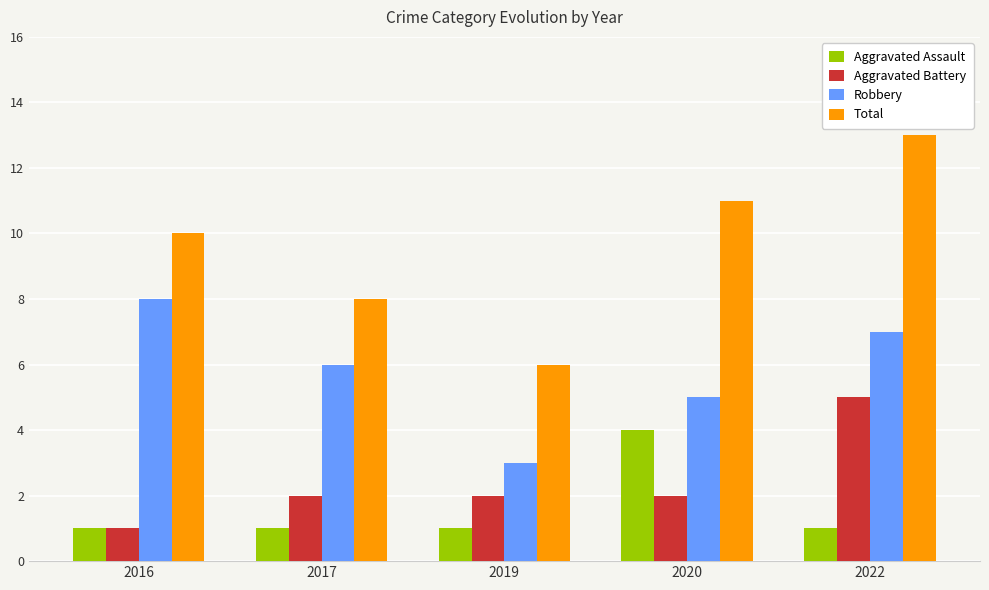

Reading right to left, what are all the values shown in this chart?

Aggravated Assault: 2022=1	2020=4	2019=1	2017=1	2016=1
Aggravated Battery: 2022=5	2020=2	2019=2	2017=2	2016=1
Robbery: 2022=7	2020=5	2019=3	2017=6	2016=8
Total: 2022=13	2020=11	2019=6	2017=8	2016=10